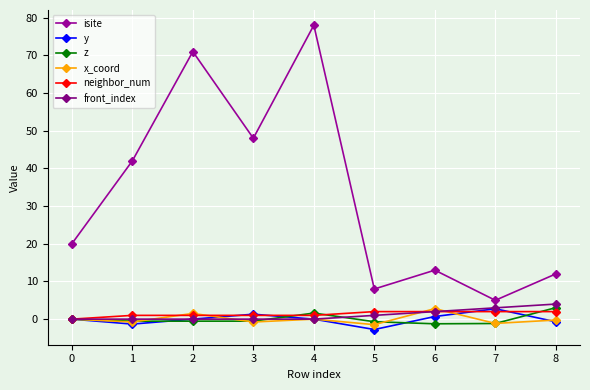

At which category does isite reach its first local valley?

3